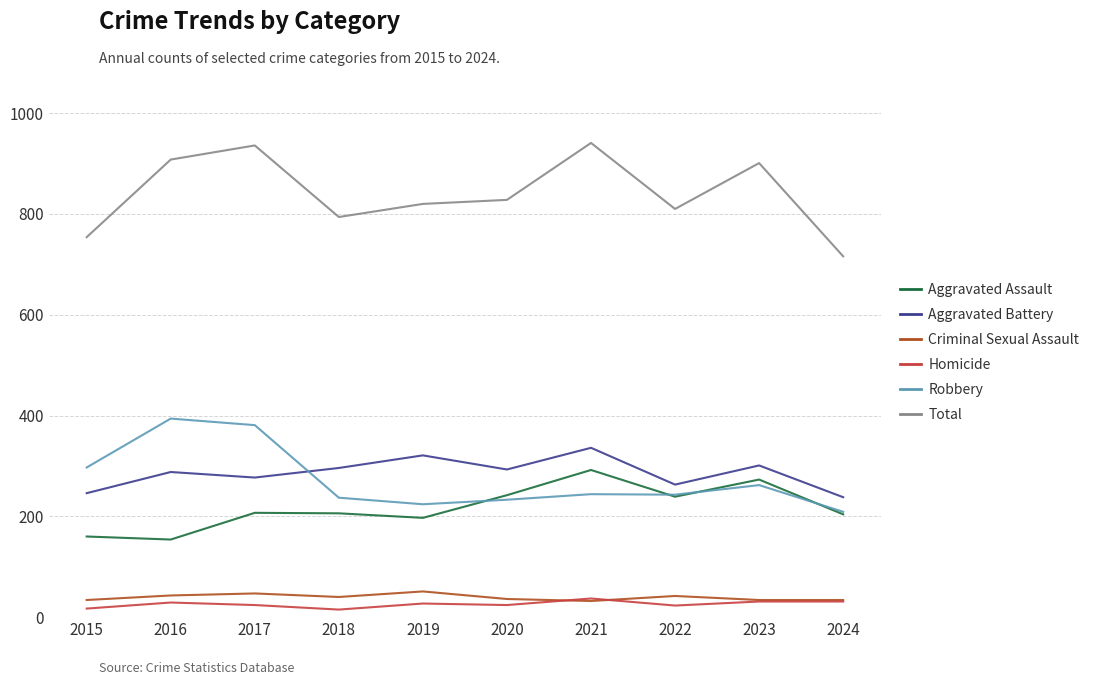

True or false: Homicide has a value of 15 at 2018.

True